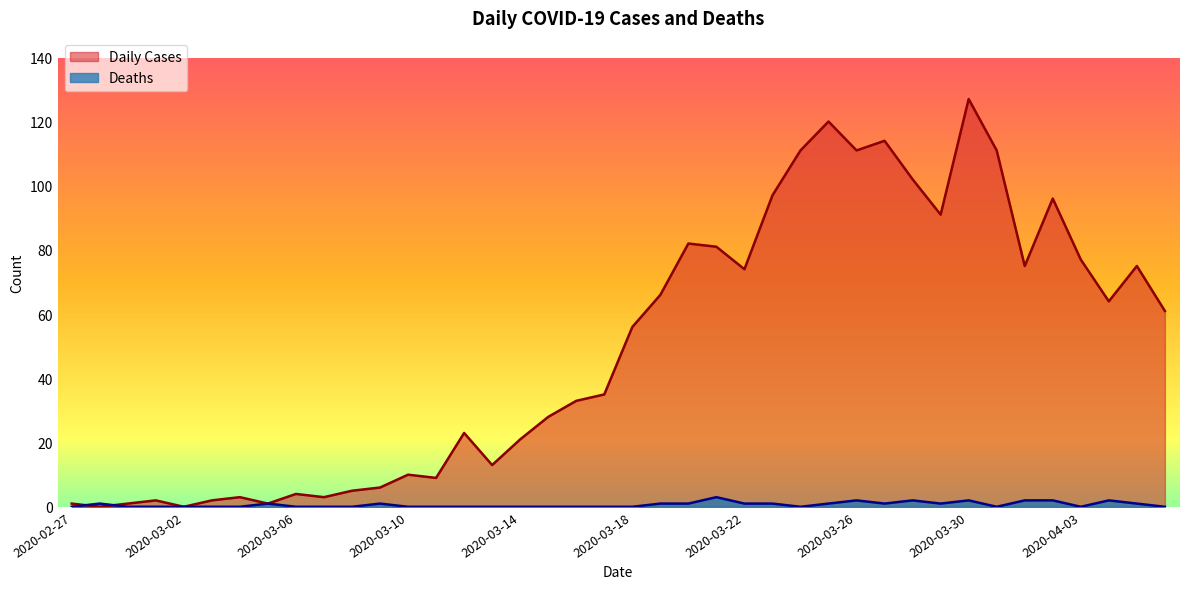

Rank the categories by Daily Cases value from lowest to highest.

2020-02-28, 2020-03-02, 2020-02-27, 2020-02-29, 2020-03-05, 2020-03-01, 2020-03-03, 2020-03-04, 2020-03-07, 2020-03-06, 2020-03-08, 2020-03-09, 2020-03-11, 2020-03-10, 2020-03-13, 2020-03-14, 2020-03-12, 2020-03-15, 2020-03-16, 2020-03-17, 2020-03-18, 2020-04-06, 2020-04-04, 2020-03-19, 2020-03-22, 2020-04-01, 2020-04-05, 2020-04-03, 2020-03-21, 2020-03-20, 2020-03-29, 2020-04-02, 2020-03-23, 2020-03-28, 2020-03-24, 2020-03-26, 2020-03-31, 2020-03-27, 2020-03-25, 2020-03-30